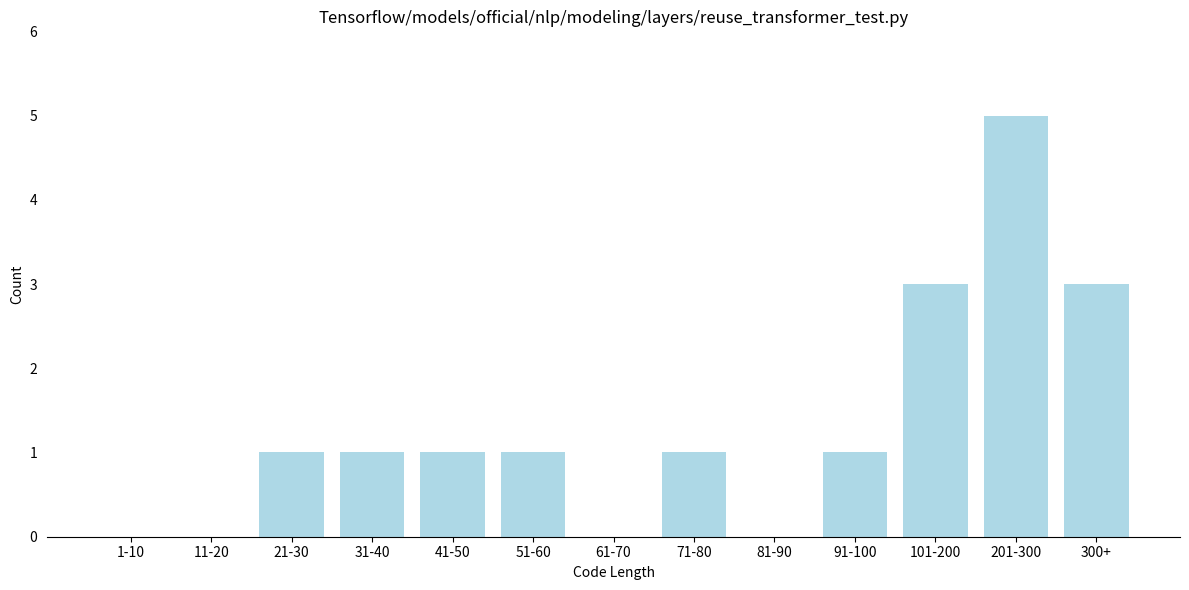

Reading left to right, list all the values displayed in this chart.

1-10=0	11-20=0	21-30=1	31-40=1	41-50=1	51-60=1	61-70=0	71-80=1	81-90=0	91-100=1	101-200=3	201-300=5	300+=3